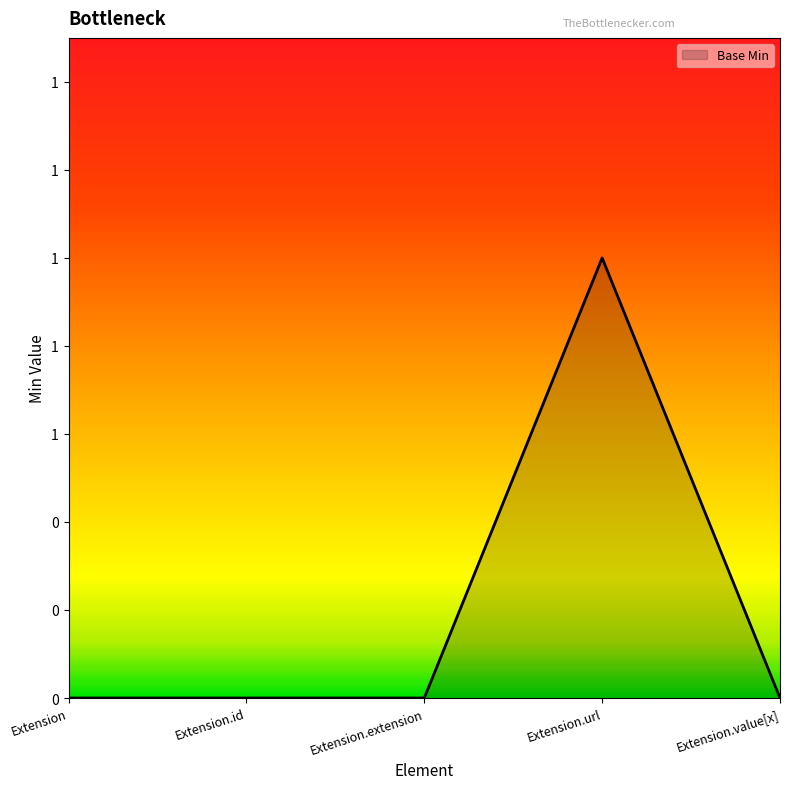

Reading right to left, extract all data points from this chart.

Extension.value[x]=0	Extension.url=1	Extension.extension=0	Extension.id=0	Extension=0